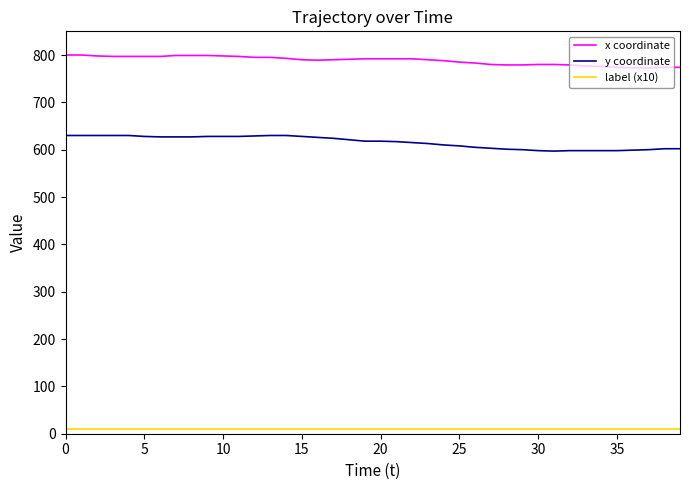

What is the difference between the maximum and minimum values in the x coordinate series?

27